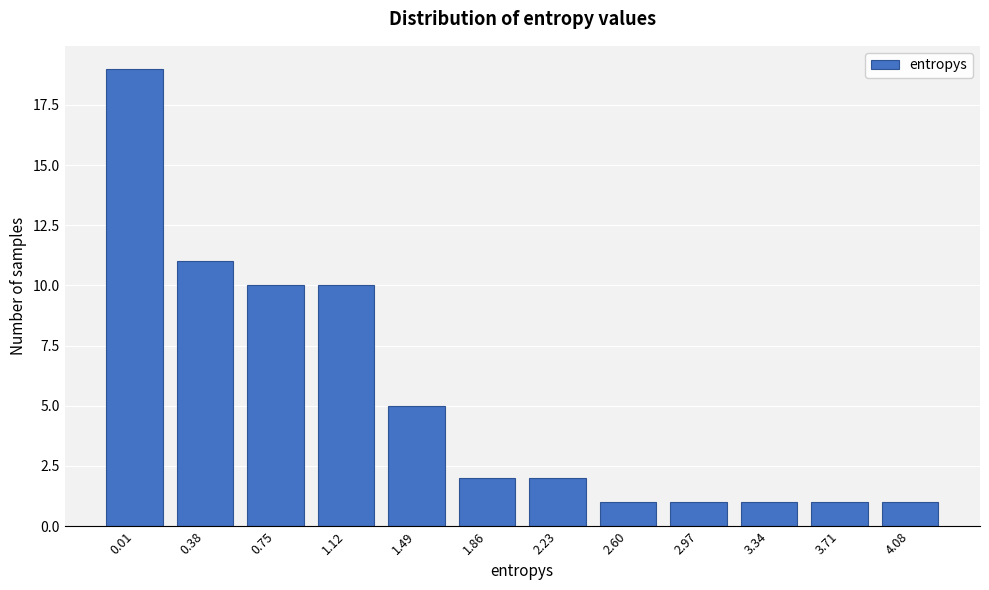

Reading left to right, extract all data points from this chart.

0.01=19	0.38=11	0.75=10	1.12=10	1.49=5	1.86=2	2.23=2	2.60=1	2.97=1	3.34=1	3.71=1	4.08=1